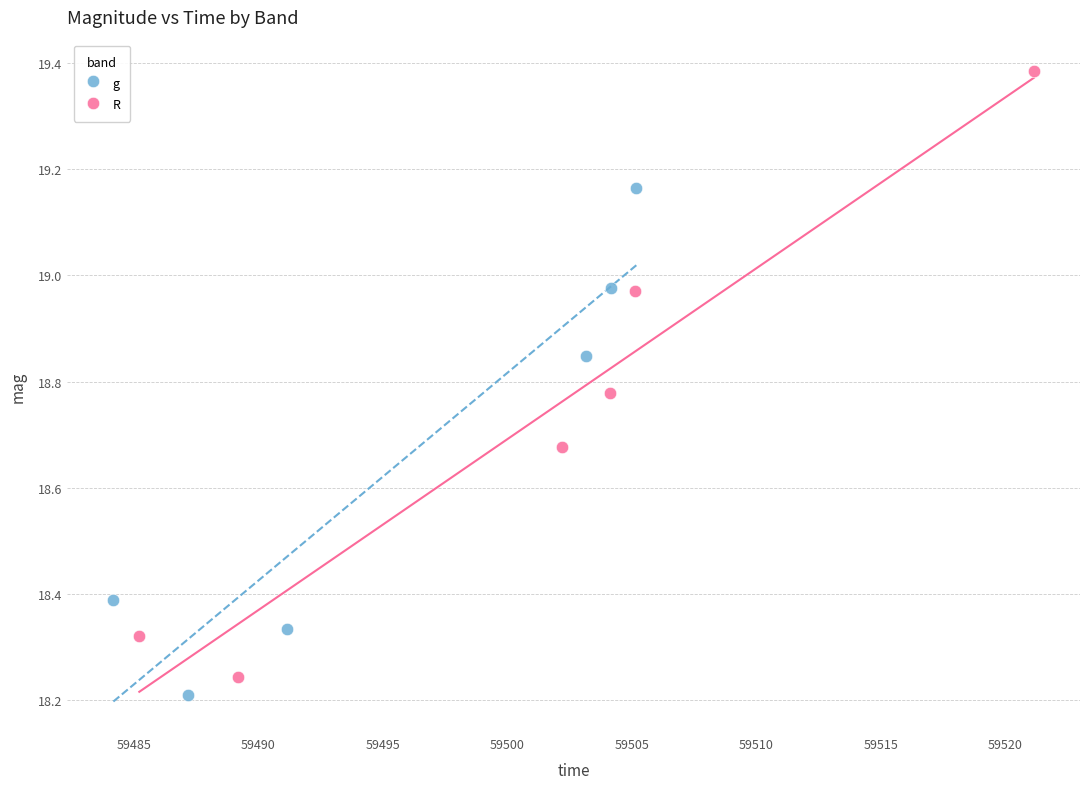

What are all the series names shown in the legend?

g, R